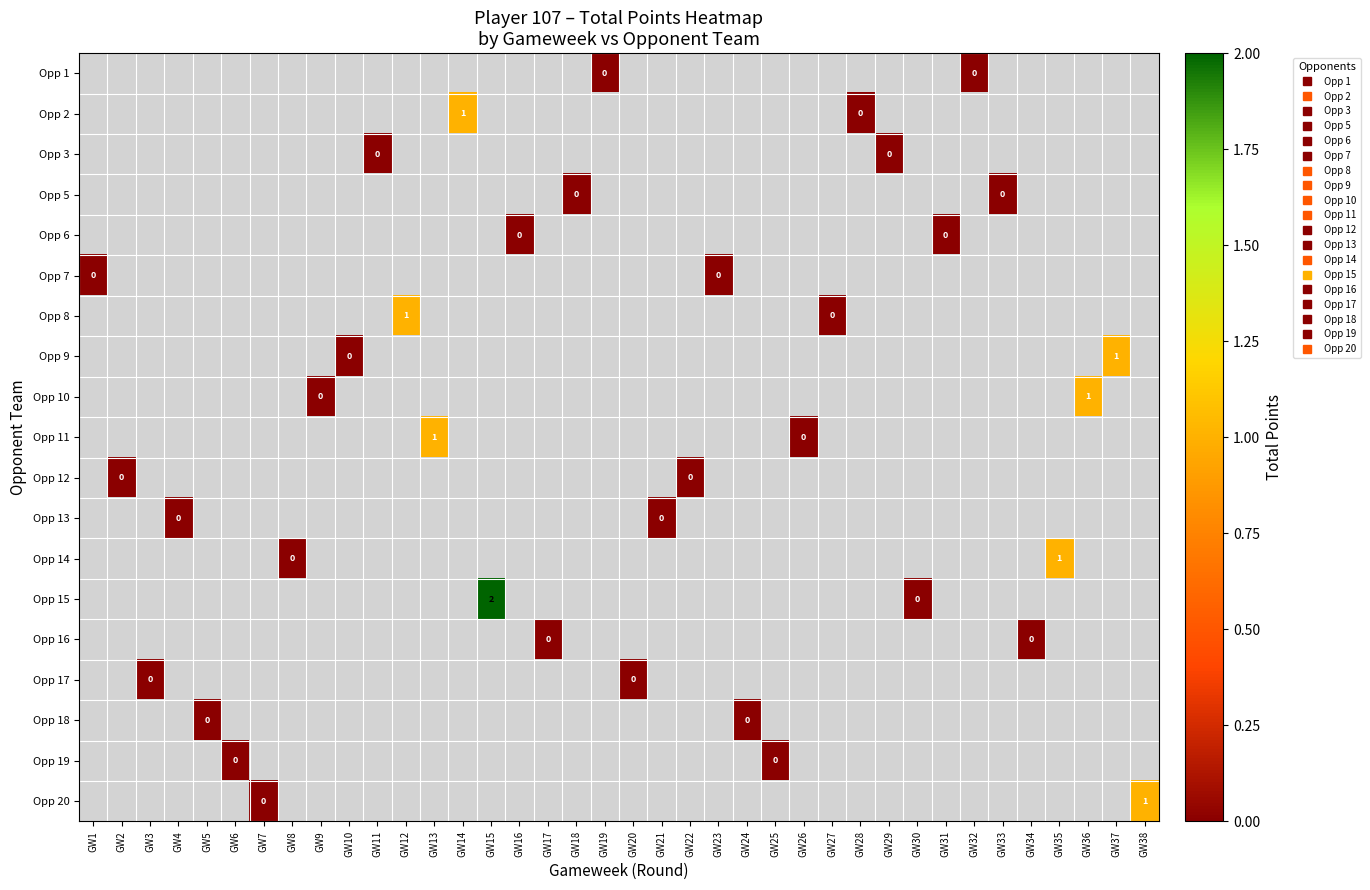

At how many categories does at least one series exceed 0?

8